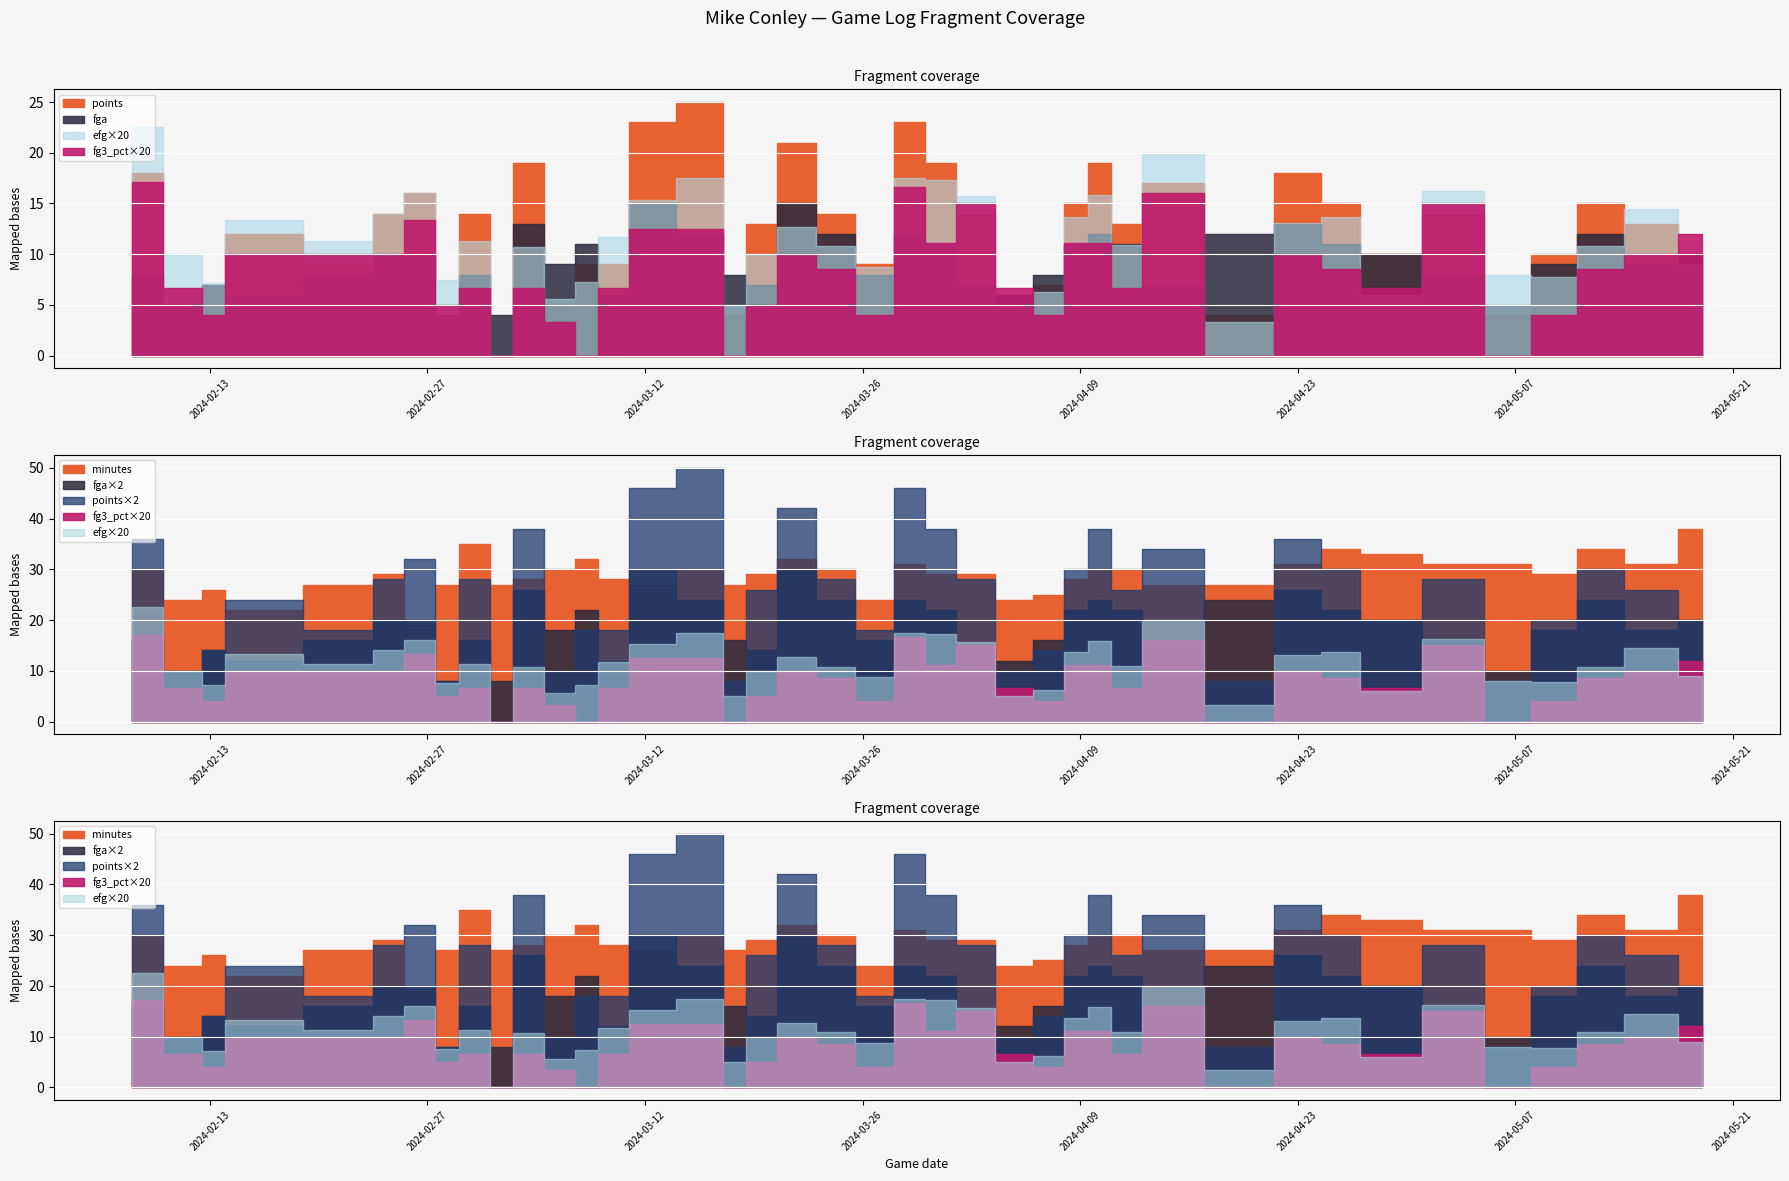

What are all the series names shown in the legend?

points, minutes, fga, efg, fg3_pct